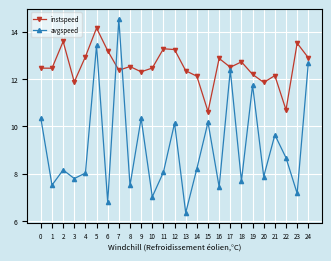

Which series has the widest spread of values?

avgspeed